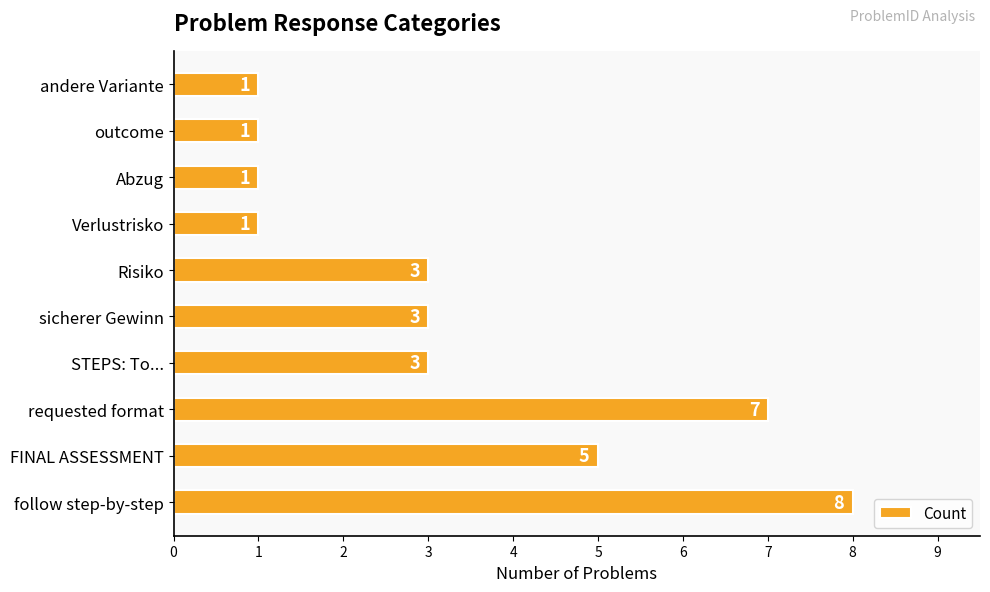

How many series are shown in this chart?

1